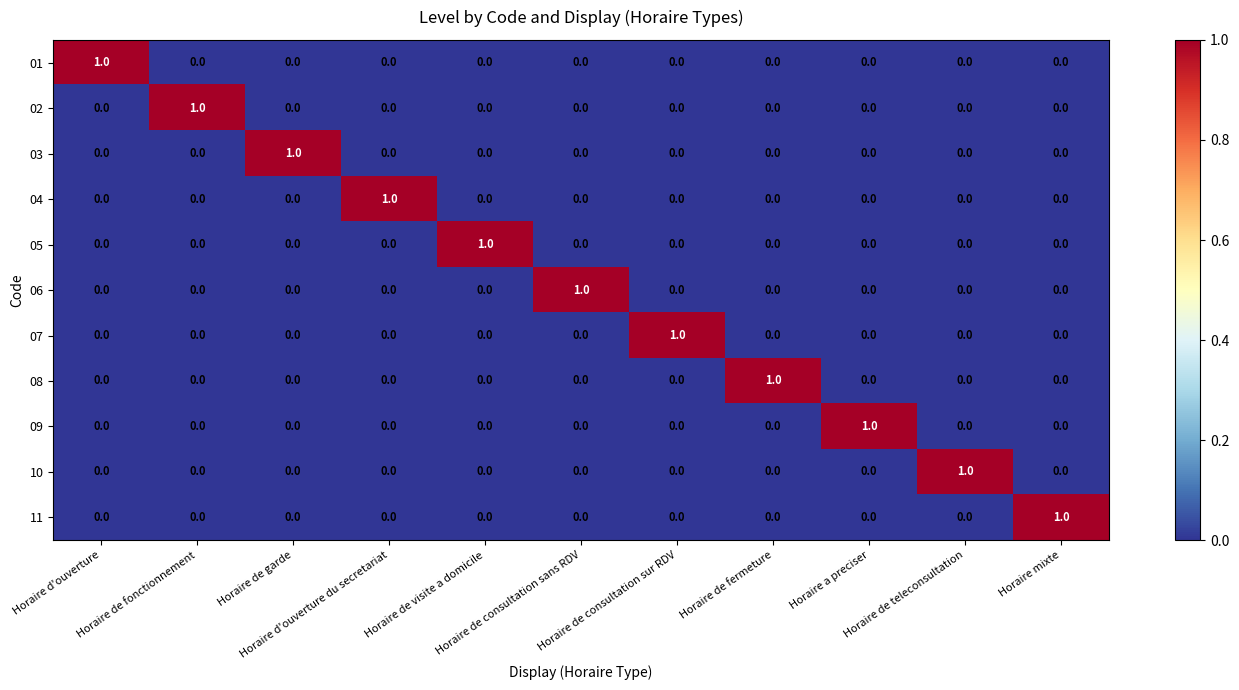

Reading right to left, transcribe all the data shown in this chart.

01: Horaire mixte=0	Horaire de teleconsultation=0	Horaire a preciser=0	Horaire de fermeture=0	Horaire de consultation sur RDV=0	Horaire de consultation sans RDV=0	Horaire de visite a domicile=0	Horaire d'ouverture du secretariat=0	Horaire de garde=0	Horaire de fonctionnement=0	Horaire d'ouverture=1
02: Horaire mixte=0	Horaire de teleconsultation=0	Horaire a preciser=0	Horaire de fermeture=0	Horaire de consultation sur RDV=0	Horaire de consultation sans RDV=0	Horaire de visite a domicile=0	Horaire d'ouverture du secretariat=0	Horaire de garde=0	Horaire de fonctionnement=1	Horaire d'ouverture=0
03: Horaire mixte=0	Horaire de teleconsultation=0	Horaire a preciser=0	Horaire de fermeture=0	Horaire de consultation sur RDV=0	Horaire de consultation sans RDV=0	Horaire de visite a domicile=0	Horaire d'ouverture du secretariat=0	Horaire de garde=1	Horaire de fonctionnement=0	Horaire d'ouverture=0
04: Horaire mixte=0	Horaire de teleconsultation=0	Horaire a preciser=0	Horaire de fermeture=0	Horaire de consultation sur RDV=0	Horaire de consultation sans RDV=0	Horaire de visite a domicile=0	Horaire d'ouverture du secretariat=1	Horaire de garde=0	Horaire de fonctionnement=0	Horaire d'ouverture=0
05: Horaire mixte=0	Horaire de teleconsultation=0	Horaire a preciser=0	Horaire de fermeture=0	Horaire de consultation sur RDV=0	Horaire de consultation sans RDV=0	Horaire de visite a domicile=1	Horaire d'ouverture du secretariat=0	Horaire de garde=0	Horaire de fonctionnement=0	Horaire d'ouverture=0
06: Horaire mixte=0	Horaire de teleconsultation=0	Horaire a preciser=0	Horaire de fermeture=0	Horaire de consultation sur RDV=0	Horaire de consultation sans RDV=1	Horaire de visite a domicile=0	Horaire d'ouverture du secretariat=0	Horaire de garde=0	Horaire de fonctionnement=0	Horaire d'ouverture=0
07: Horaire mixte=0	Horaire de teleconsultation=0	Horaire a preciser=0	Horaire de fermeture=0	Horaire de consultation sur RDV=1	Horaire de consultation sans RDV=0	Horaire de visite a domicile=0	Horaire d'ouverture du secretariat=0	Horaire de garde=0	Horaire de fonctionnement=0	Horaire d'ouverture=0
08: Horaire mixte=0	Horaire de teleconsultation=0	Horaire a preciser=0	Horaire de fermeture=1	Horaire de consultation sur RDV=0	Horaire de consultation sans RDV=0	Horaire de visite a domicile=0	Horaire d'ouverture du secretariat=0	Horaire de garde=0	Horaire de fonctionnement=0	Horaire d'ouverture=0
09: Horaire mixte=0	Horaire de teleconsultation=0	Horaire a preciser=1	Horaire de fermeture=0	Horaire de consultation sur RDV=0	Horaire de consultation sans RDV=0	Horaire de visite a domicile=0	Horaire d'ouverture du secretariat=0	Horaire de garde=0	Horaire de fonctionnement=0	Horaire d'ouverture=0
10: Horaire mixte=0	Horaire de teleconsultation=1	Horaire a preciser=0	Horaire de fermeture=0	Horaire de consultation sur RDV=0	Horaire de consultation sans RDV=0	Horaire de visite a domicile=0	Horaire d'ouverture du secretariat=0	Horaire de garde=0	Horaire de fonctionnement=0	Horaire d'ouverture=0
11: Horaire mixte=1	Horaire de teleconsultation=0	Horaire a preciser=0	Horaire de fermeture=0	Horaire de consultation sur RDV=0	Horaire de consultation sans RDV=0	Horaire de visite a domicile=0	Horaire d'ouverture du secretariat=0	Horaire de garde=0	Horaire de fonctionnement=0	Horaire d'ouverture=0